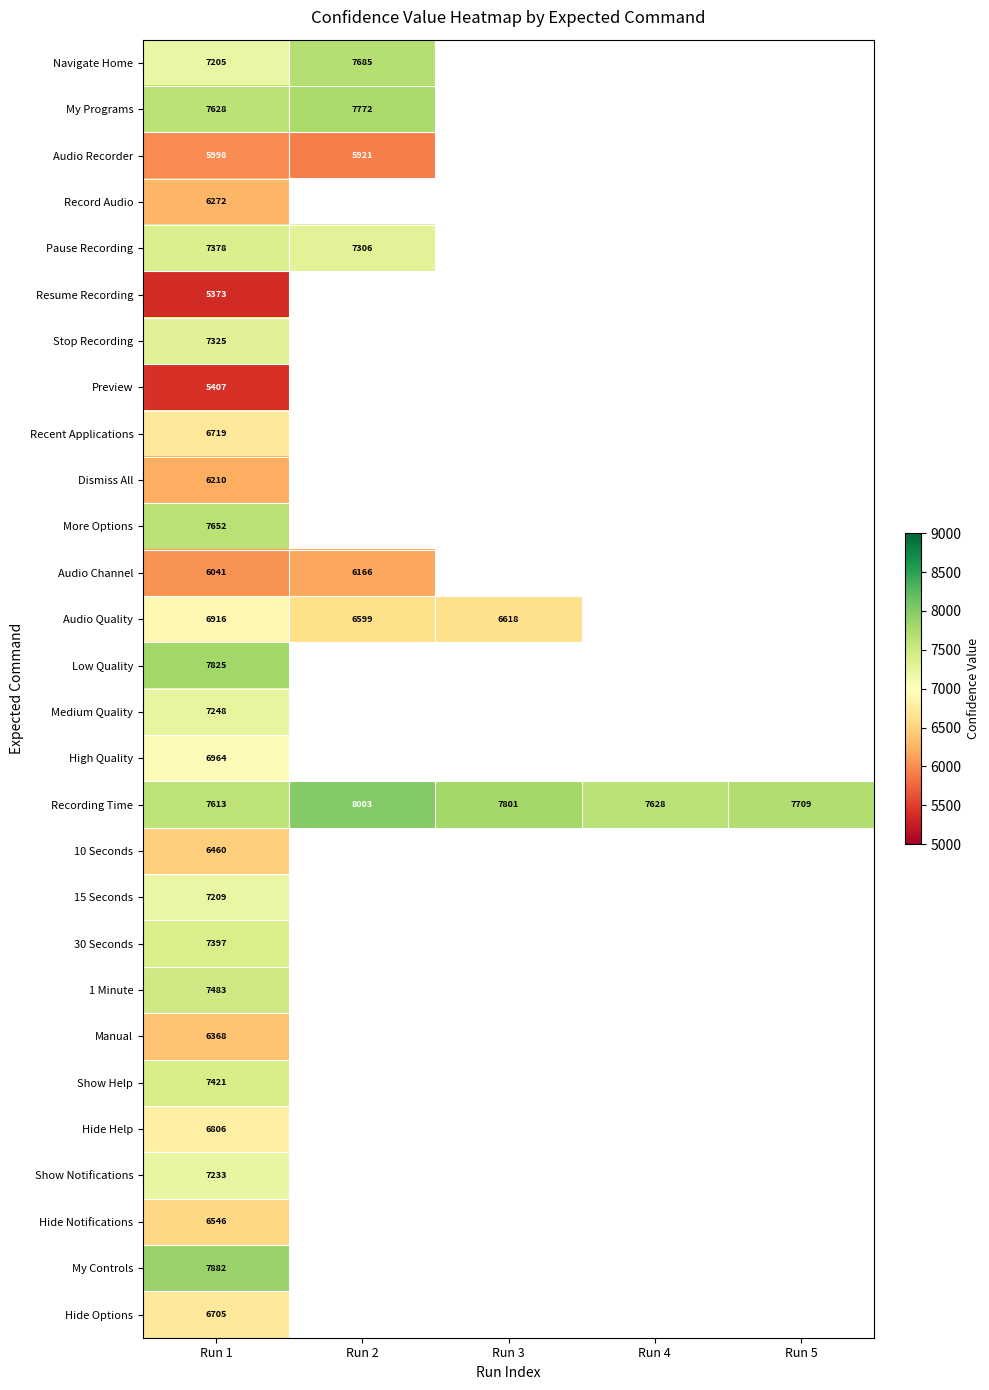

What is the difference between the Recording Time values at Run 1 and Run 4?

15